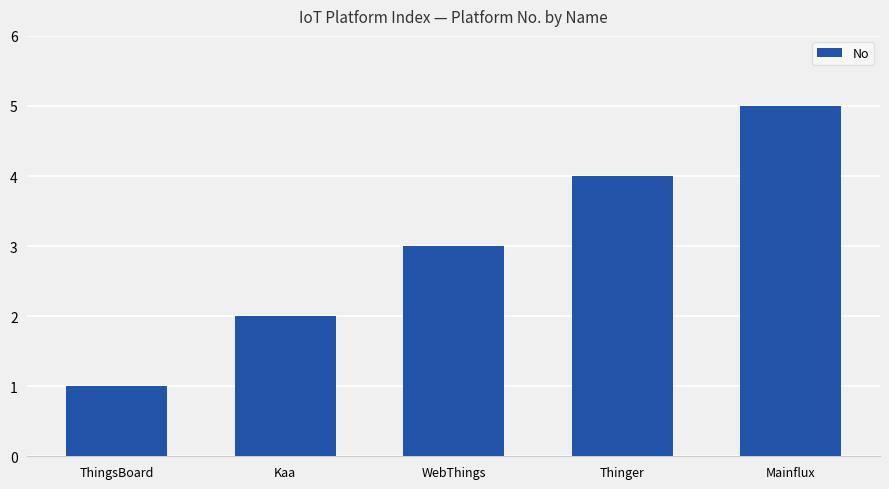

What is the average value?

3